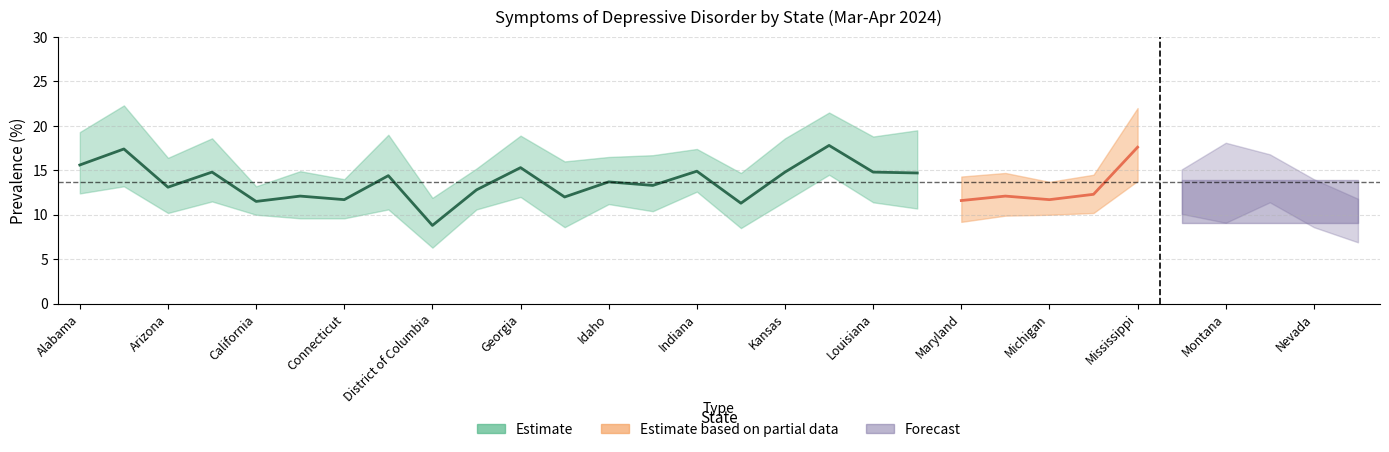

True or false: High CI has a value of 10.6 at Arkansas.

False